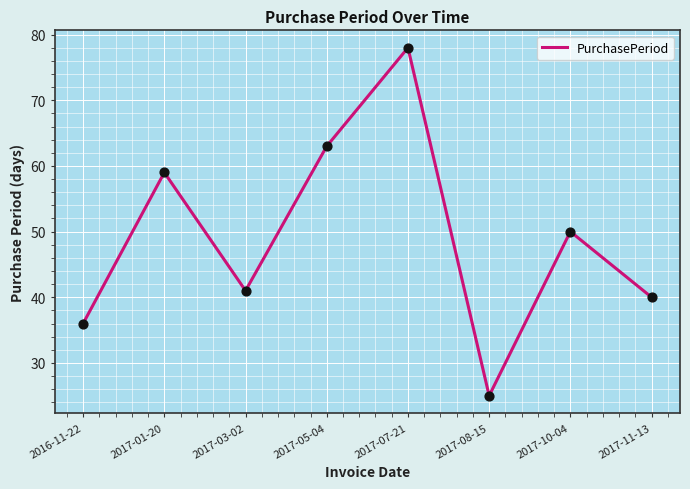

Between 2017-10-04 and 2017-11-13, which is larger?

2017-10-04